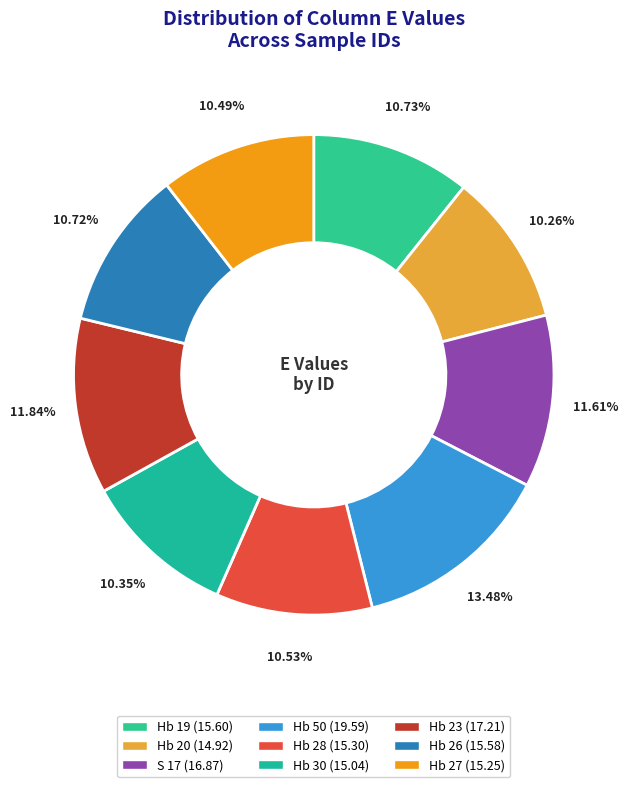

Does any single category account for the majority?

No